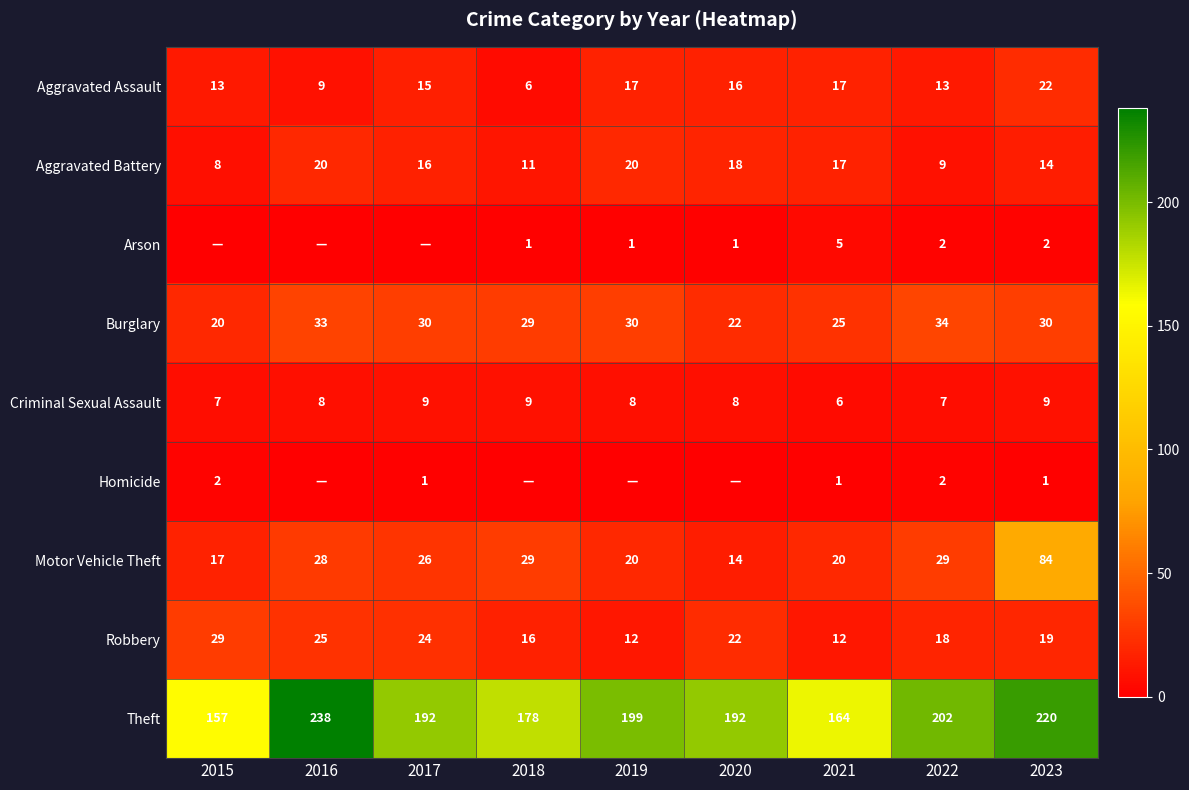

What is the spread (max minus min) of values at 2022?

200